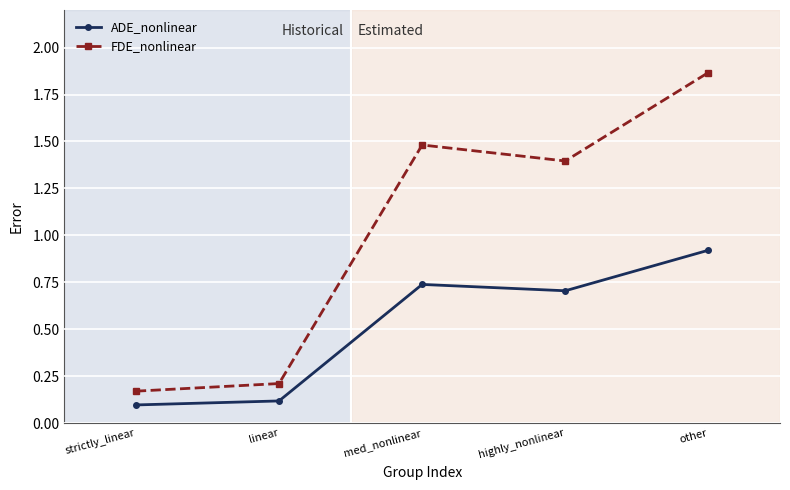

At which category does the chart reach its peak across all series?

other